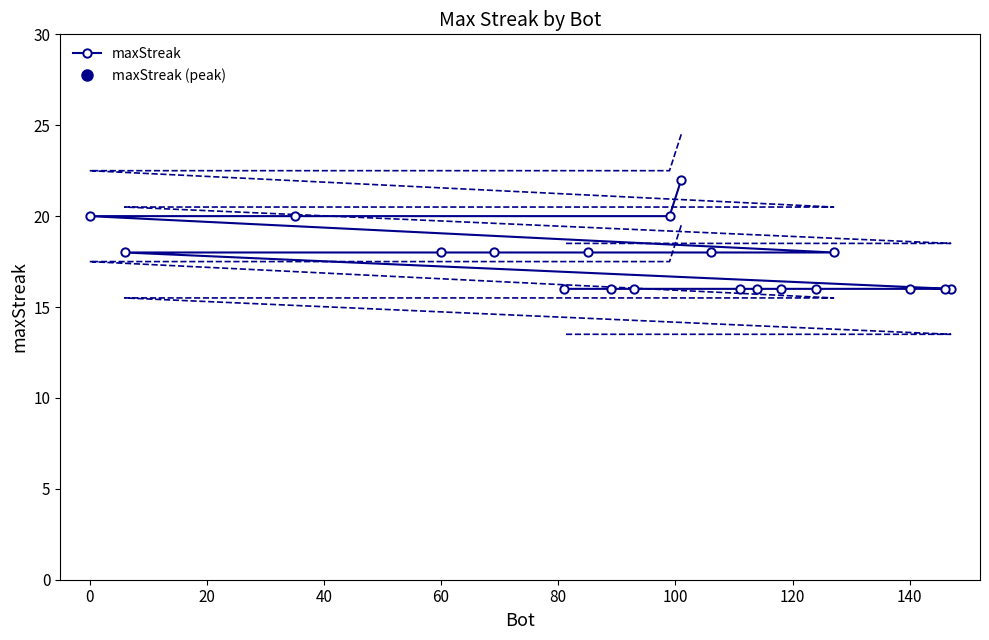

Count the number of categories in the chart.

20